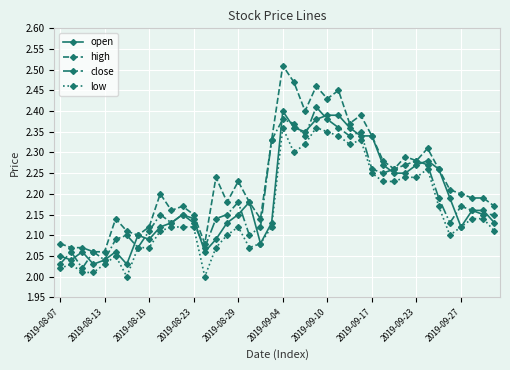

True or false: low and high cross at least once.

False